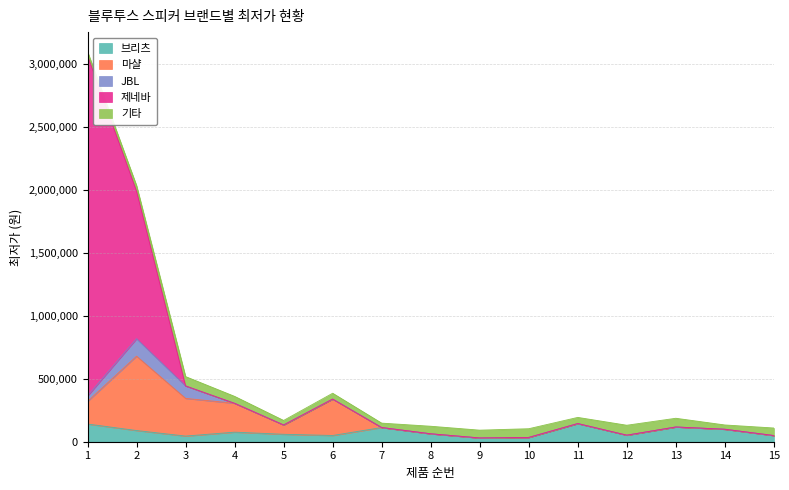

At which category is the sum across all series the highest?

1